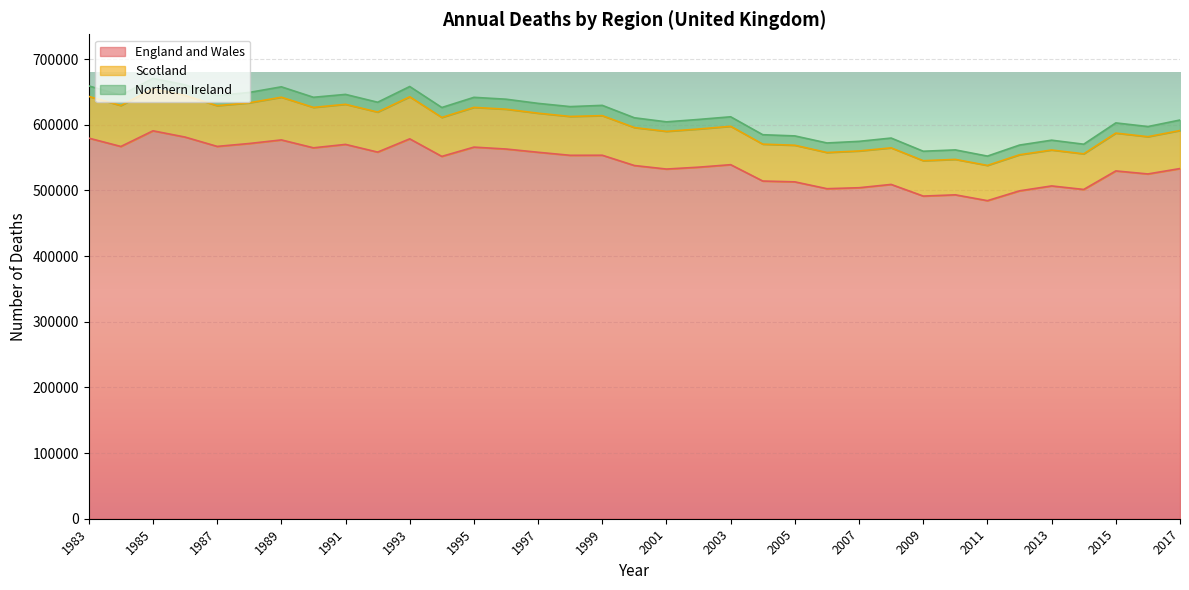

How many data points in Northern Ireland are less than 14993?

17